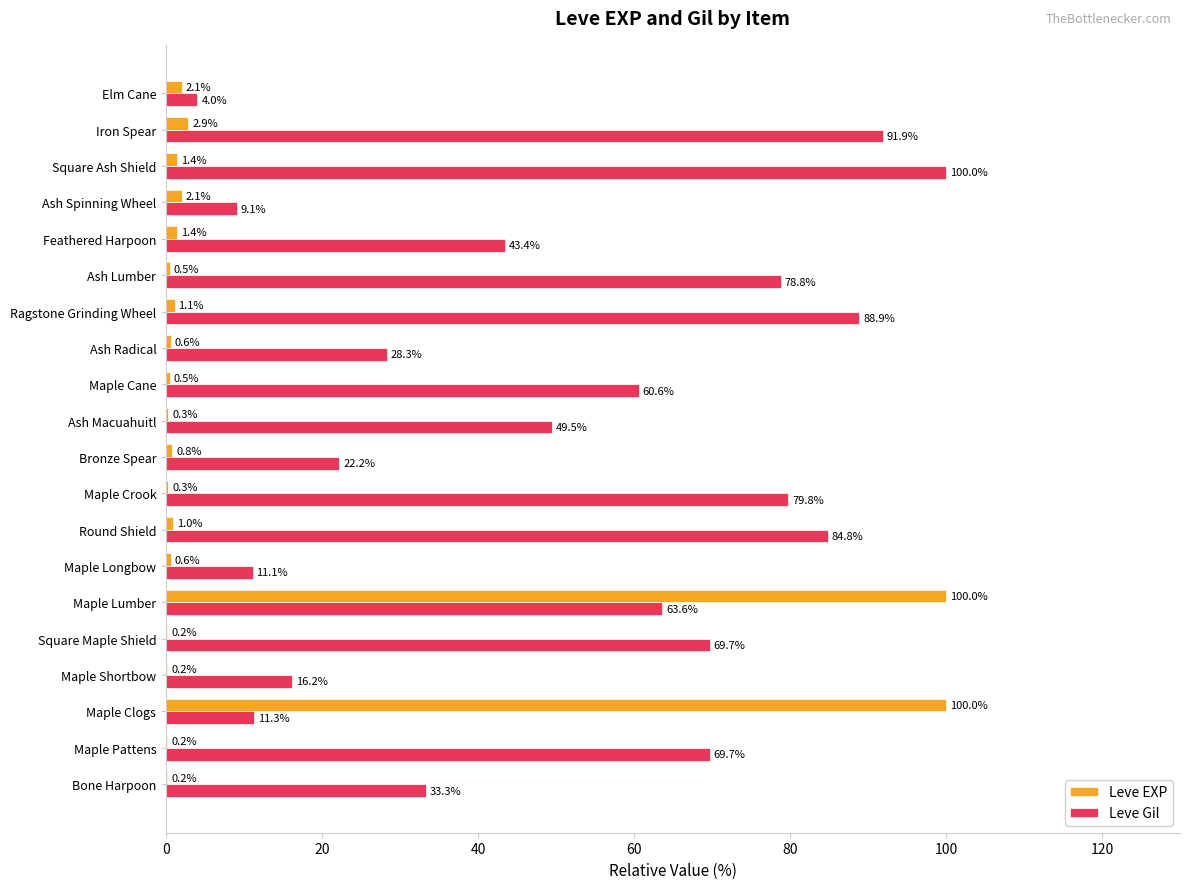

The value of Leve EXP at Maple Crook is 0.3. True or false?

True